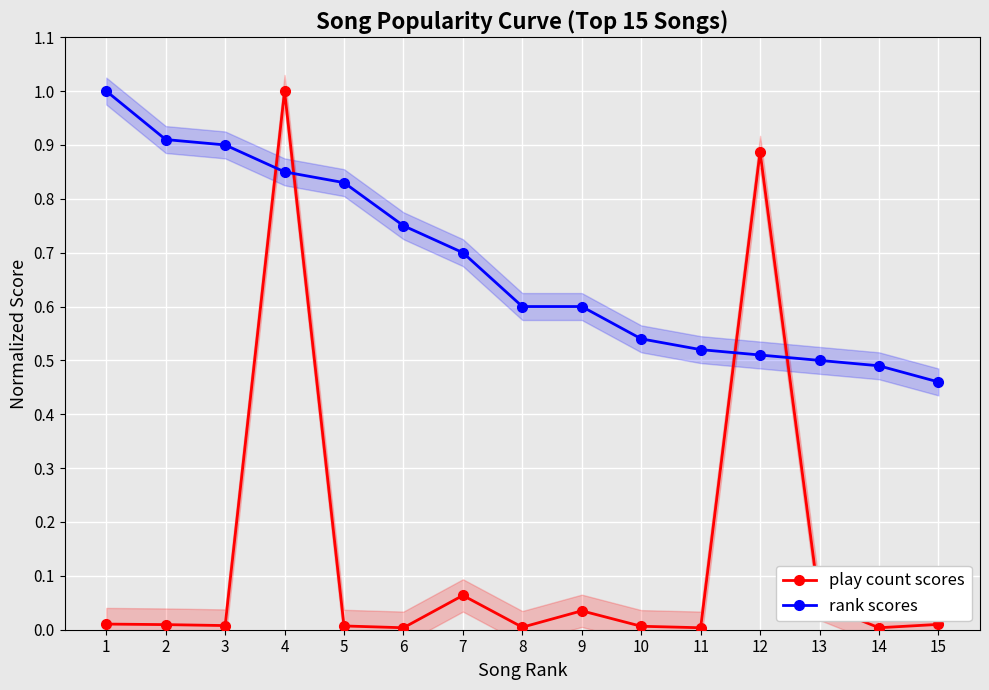

Rank the categories by rank scores value from lowest to highest.

15, 14, 13, 12, 11, 10, 8, 9, 7, 6, 5, 4, 3, 2, 1